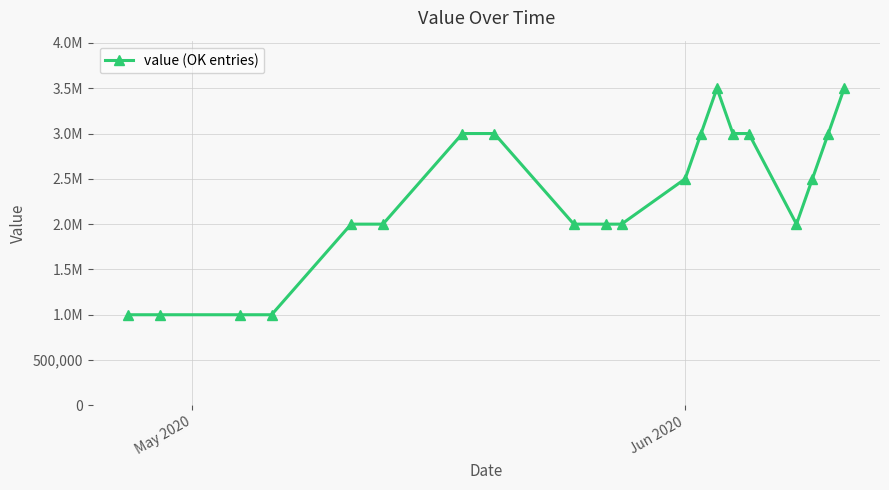

Reading left to right, extract all data points from this chart.

1000000	1000000	1000000	1000000	2000000	2000000	3000000	3000000	2000000	2000000	2000000	2500000	3000000	3500000	3000000	3000000	2000000	2500000	3000000	3500000